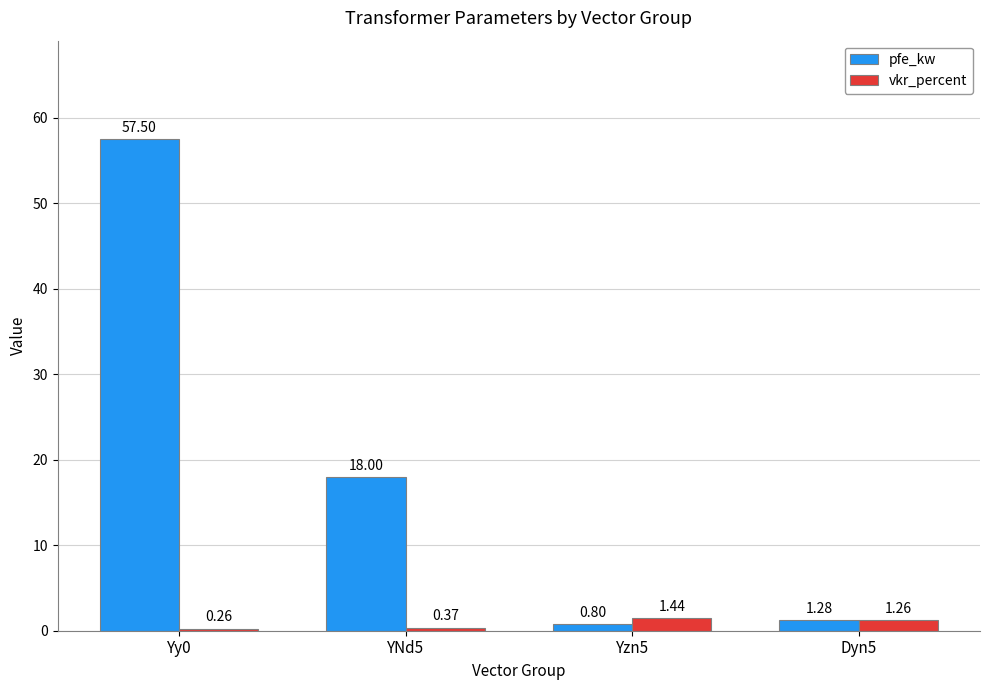

What are all the series names shown in the legend?

pfe_kw, vkr_percent